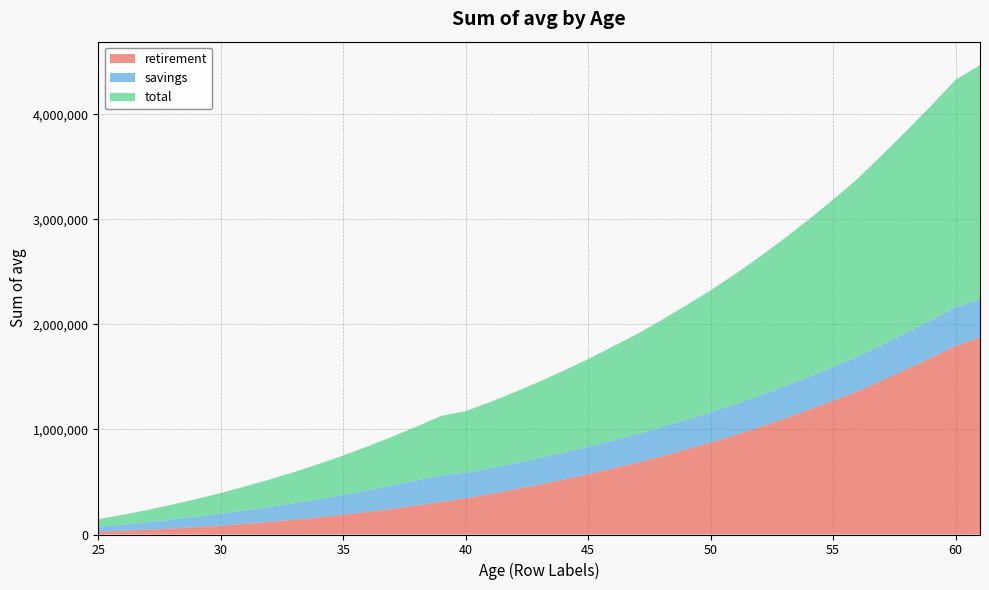

Reading left to right, list all the values displayed in this chart.

retirement: 25=26407.0	26=34892.8	27=44927.6	28=56525.1	29=69822.1	30=84850.2	31=101733.3	32=120439.9	33=140813.0	34=163730.6	35=188380.5	36=215724.3	37=245095.6	38=276556.8	39=310138.2	40=346677.4	41=386326.8	42=429440.7	43=475126.8	44=523770.4	45=574746.0	46=628892.6	47=683789.3	48=745424.8	49=809420.0	50=875527.0	51=946765.1	52=1022722.9	53=1102306.9	54=1185485.3	55=1272892.1	56=1363511.8	57=1467296.7	58=1573725.8	59=1682224.3	60=1795973.5	61=1875493.2
savings: 25=46317.0	26=58893.1	27=71954.3	28=85097.9	29=98716.1	30=112636.3	31=127043.5	32=141421.9	33=156600.9	34=172137.4	35=187605.9	36=203882.0	37=220391.2	38=237291.0	39=254352.8	40=240608.4	41=244078.1	42=247866.4	43=251920.5	44=255877.3	45=260222.0	46=265462.0	47=270214.6	48=275404.0	49=281103.6	50=286518.8	51=292516.2	52=298825.5	53=305675.9	54=313036.1	55=321008.1	56=329617.7	57=338972.5	58=348082.7	59=358088.9	60=367792.6	61=358602.8
total: 25=72724.0	26=93785.9	27=116881.9	28=141623.0	29=168538.2	30=197486.6	31=228776.8	32=261861.8	33=297413.9	34=335868.0	35=375986.4	36=419606.2	37=465486.8	38=513847.8	39=564491.0	40=587285.7	41=630404.9	42=677307.0	43=727047.4	44=779647.7	45=834968.0	46=894354.6	47=954003.8	48=1020828.8	49=1090523.7	50=1162045.8	51=1239281.4	52=1321548.3	53=1407982.8	54=1498521.4	55=1593900.1	56=1693129.4	57=1806269.2	58=1921808.5	59=2040313.2	60=2163766.0	61=2234096.0